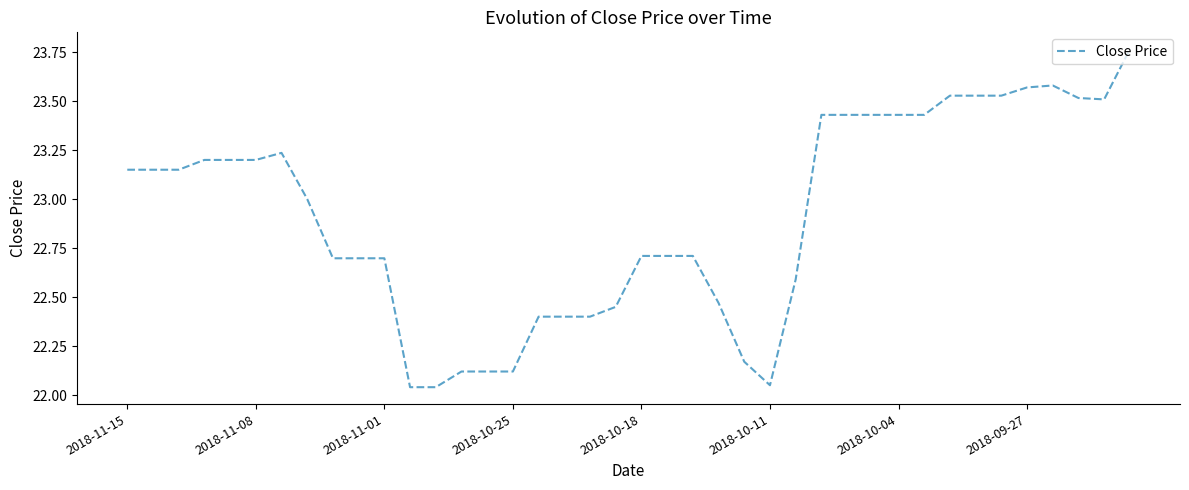

How many lines are shown in the chart?

1